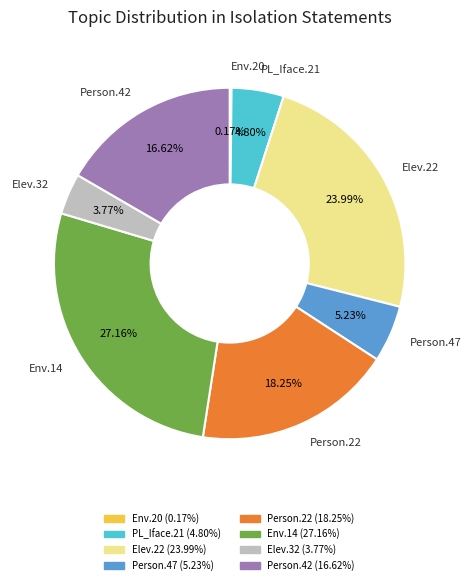

Is there any slice that represents more than half of the pie?

No